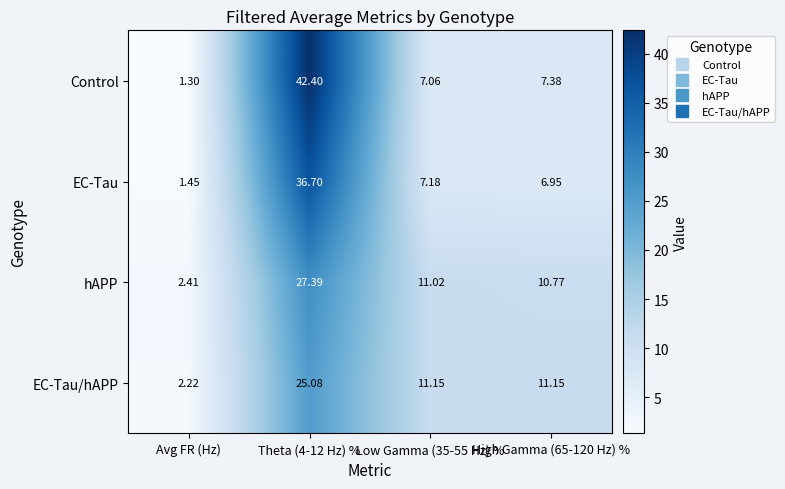

Rank the series at High Gamma (65-120 Hz) % from lowest to highest value.

EC-Tau, Control, hAPP, EC-Tau/hAPP